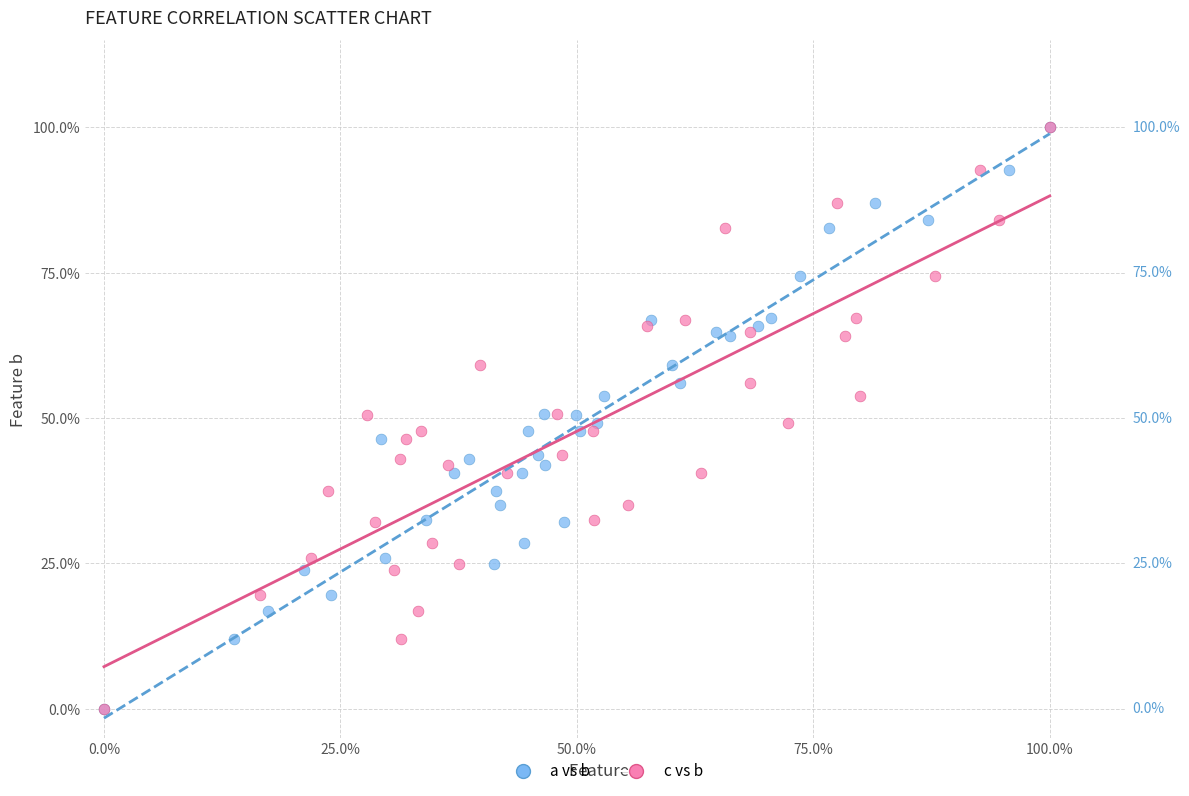

What are all the series names shown in the legend?

a vs b, c vs b